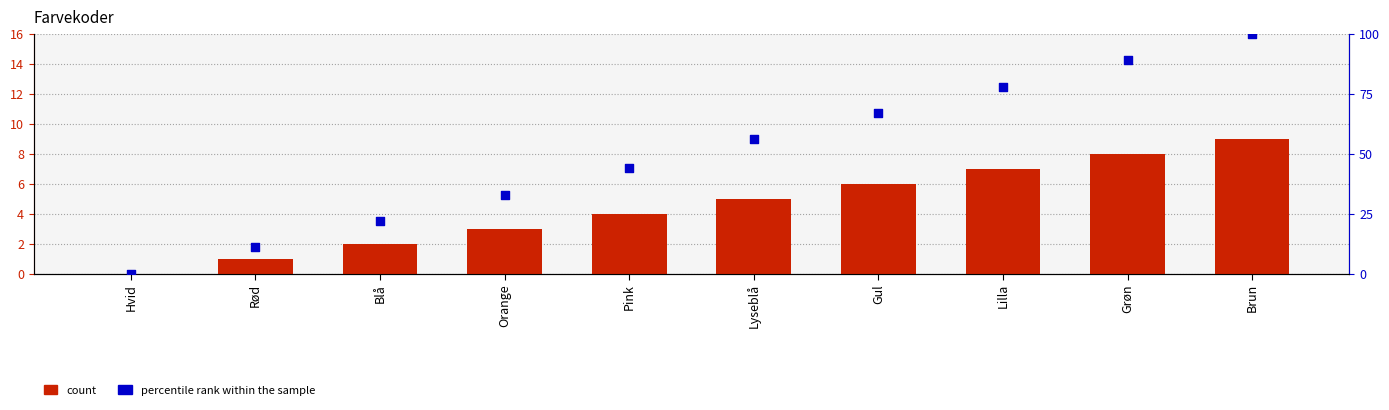

What are all the series names shown in the legend?

count, percentile rank within the sample